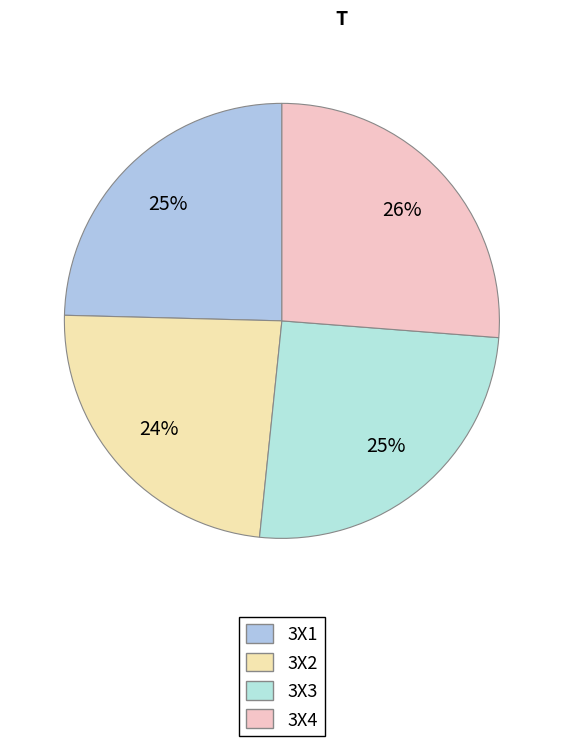

What is the change in value from 3X3 to 3X4?

+4